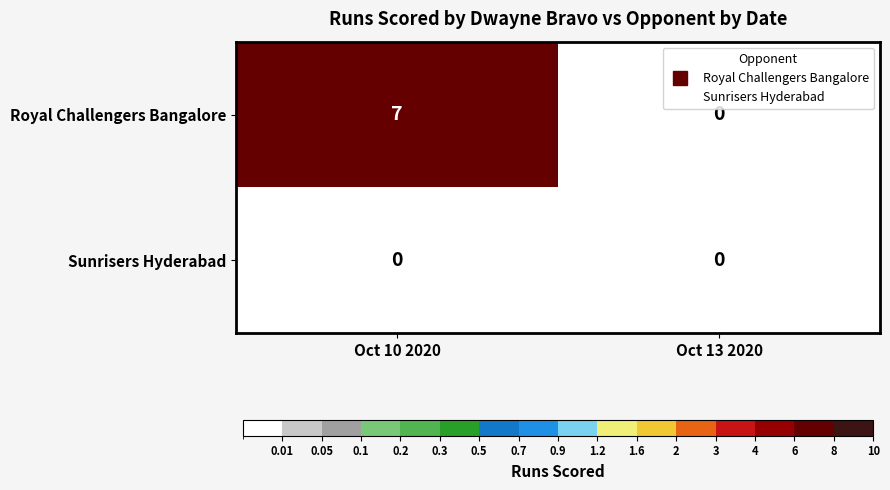

Reading left to right, what are all the values shown in this chart?

Royal Challengers Bangalore: Oct 10 2020=7	Oct 13 2020=0
Sunrisers Hyderabad: Oct 10 2020=0	Oct 13 2020=0